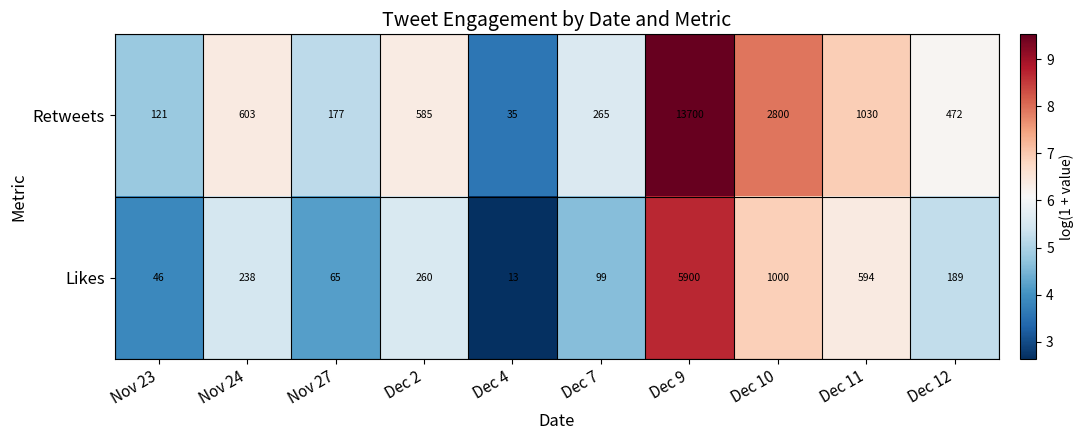

True or false: Retweets has a value of 810 at Dec 2.

False